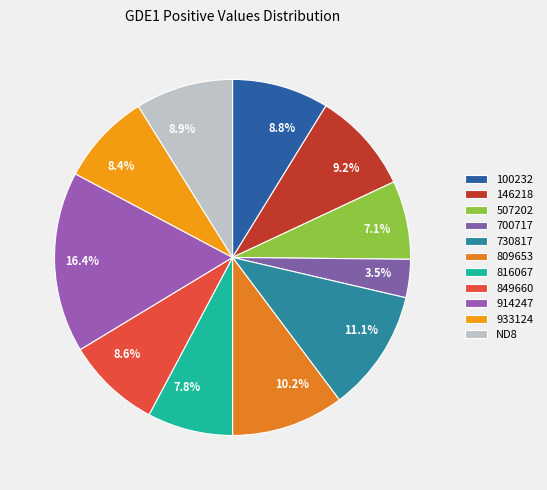

Count the number of slices in the pie.

11